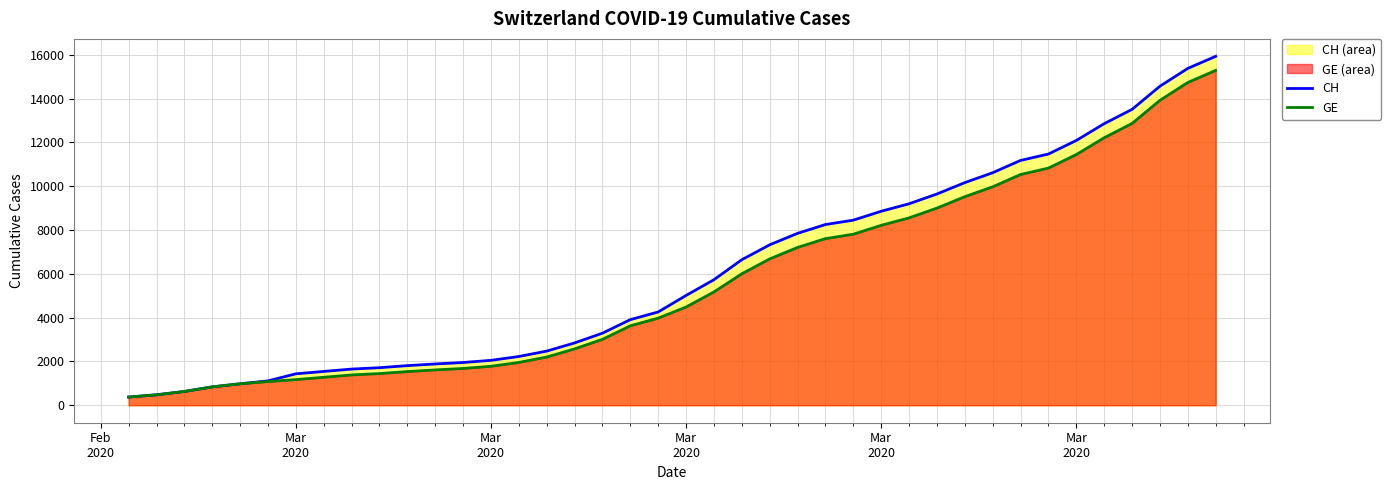

What is the maximum value for GE?

15284